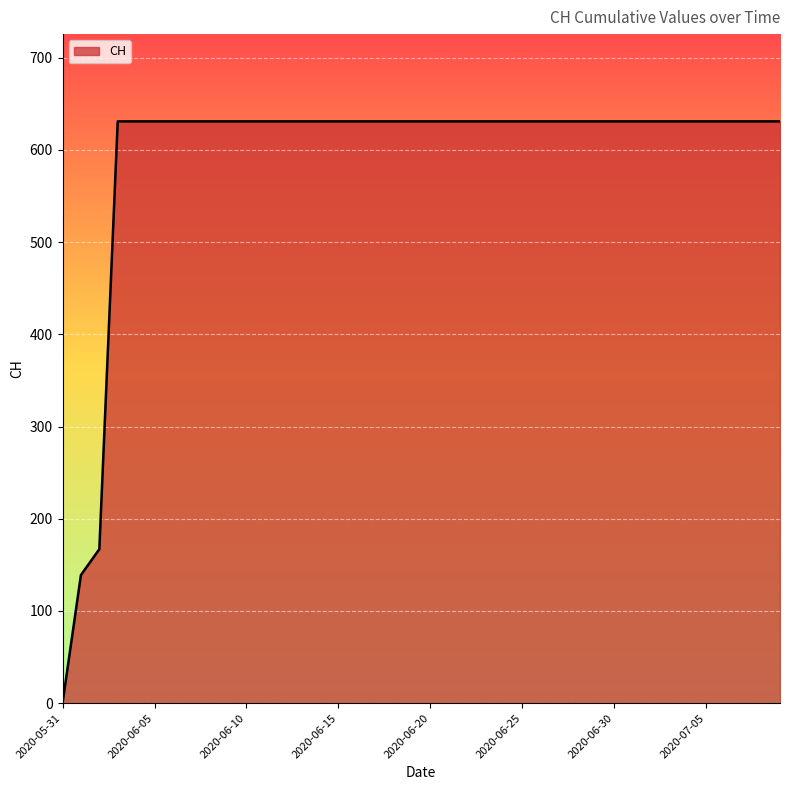

What is the sum of all values?

23653